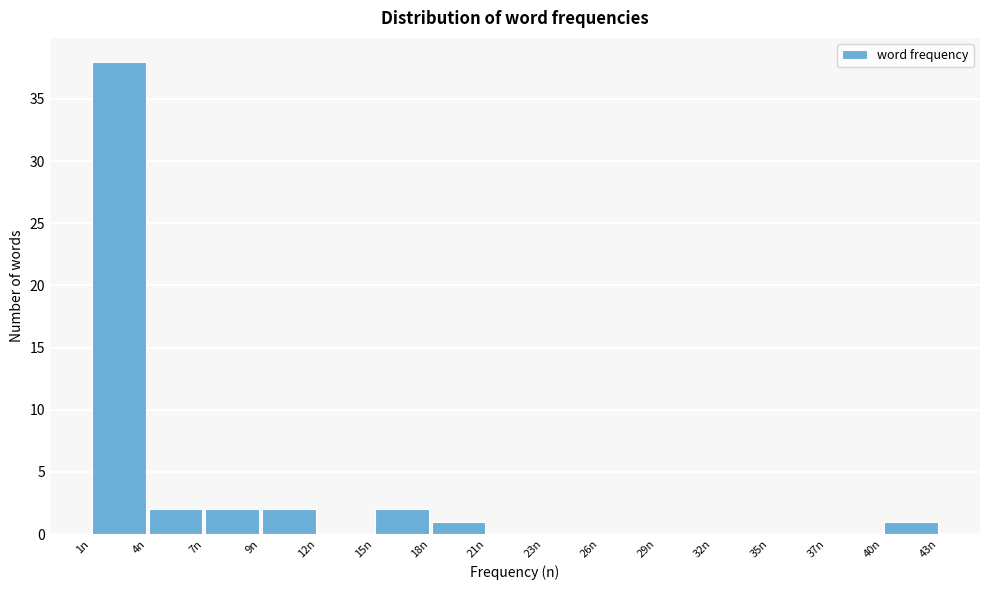

Reading left to right, list every bar in this chart as the range it spans on the x-axis followed by its height. Neither the bar edges nor the heights are printed on the chart, so give them approximately, as read against the axes.

1.0 to 3.8: 38
3.8 to 6.6: 2
6.6 to 9.4: 2
9.4 to 12.2: 2
12.2 to 15.0: 0
15.0 to 17.8: 2
17.8 to 20.6: 1
20.6 to 23.4: 0
23.4 to 26.2: 0
26.2 to 29.0: 0
29.0 to 31.8: 0
31.8 to 34.6: 0
34.6 to 37.4: 0
37.4 to 40.2: 0
40.2 to 43.0: 1